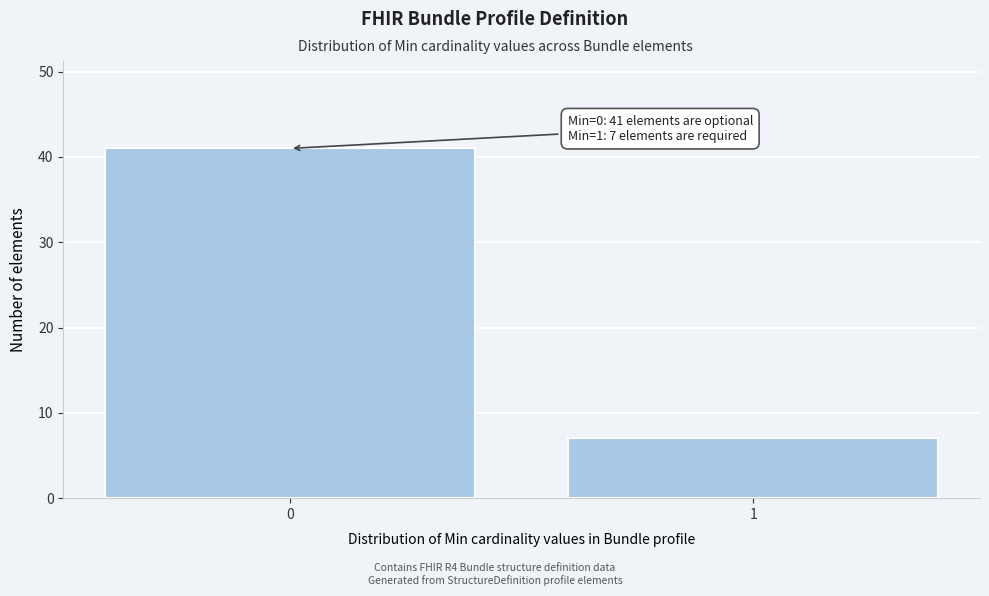

Reading left to right, transcribe all the data shown in this chart.

41	7